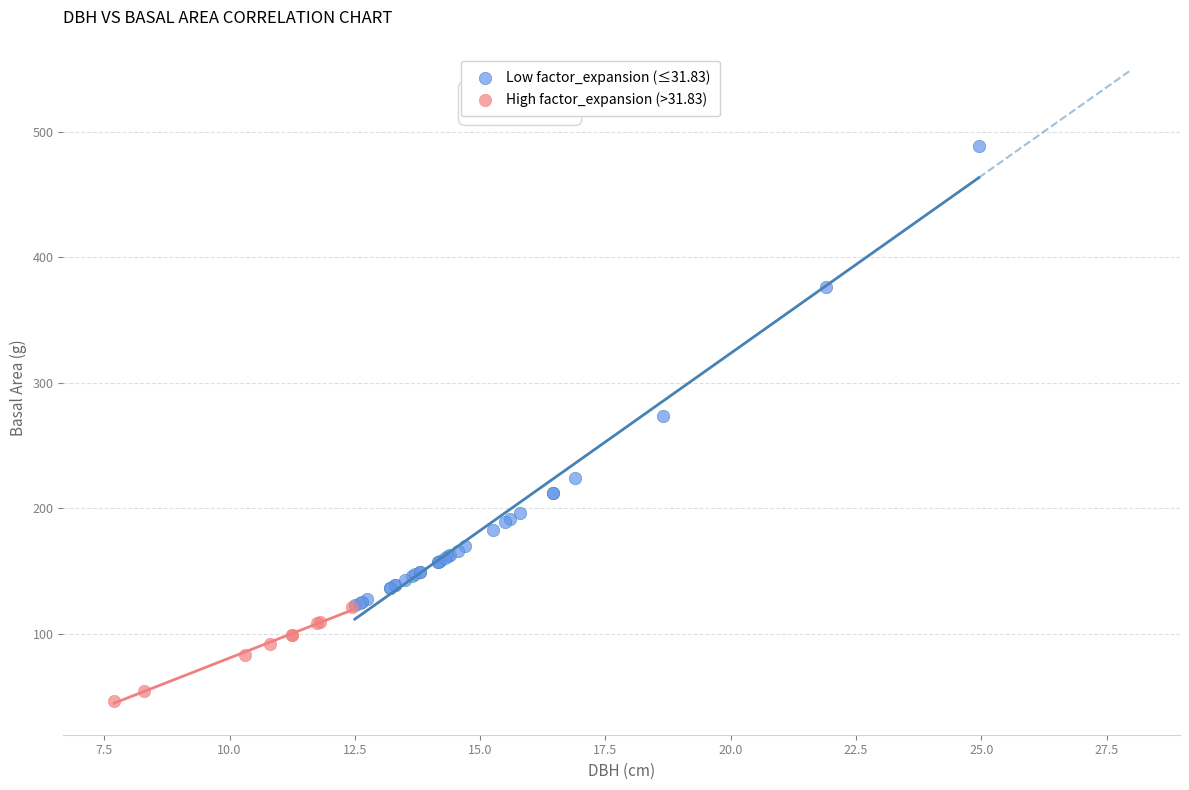

Which series contains the highest Y value?

Low factor_expansion (≤31.83)